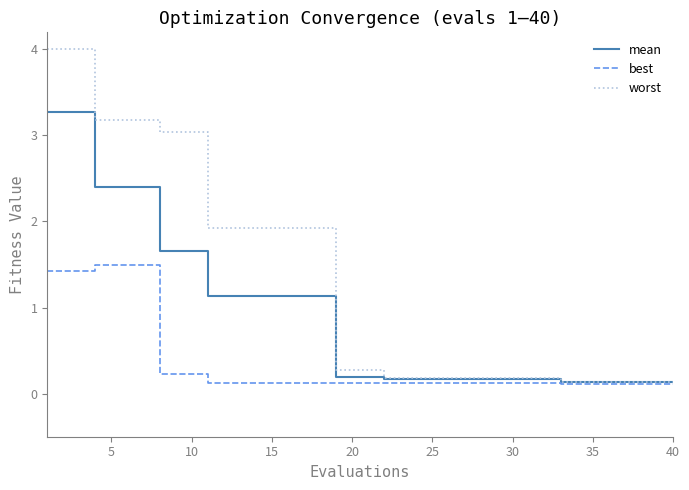

List the series in order of their peak value, highest first.

worst, mean, best